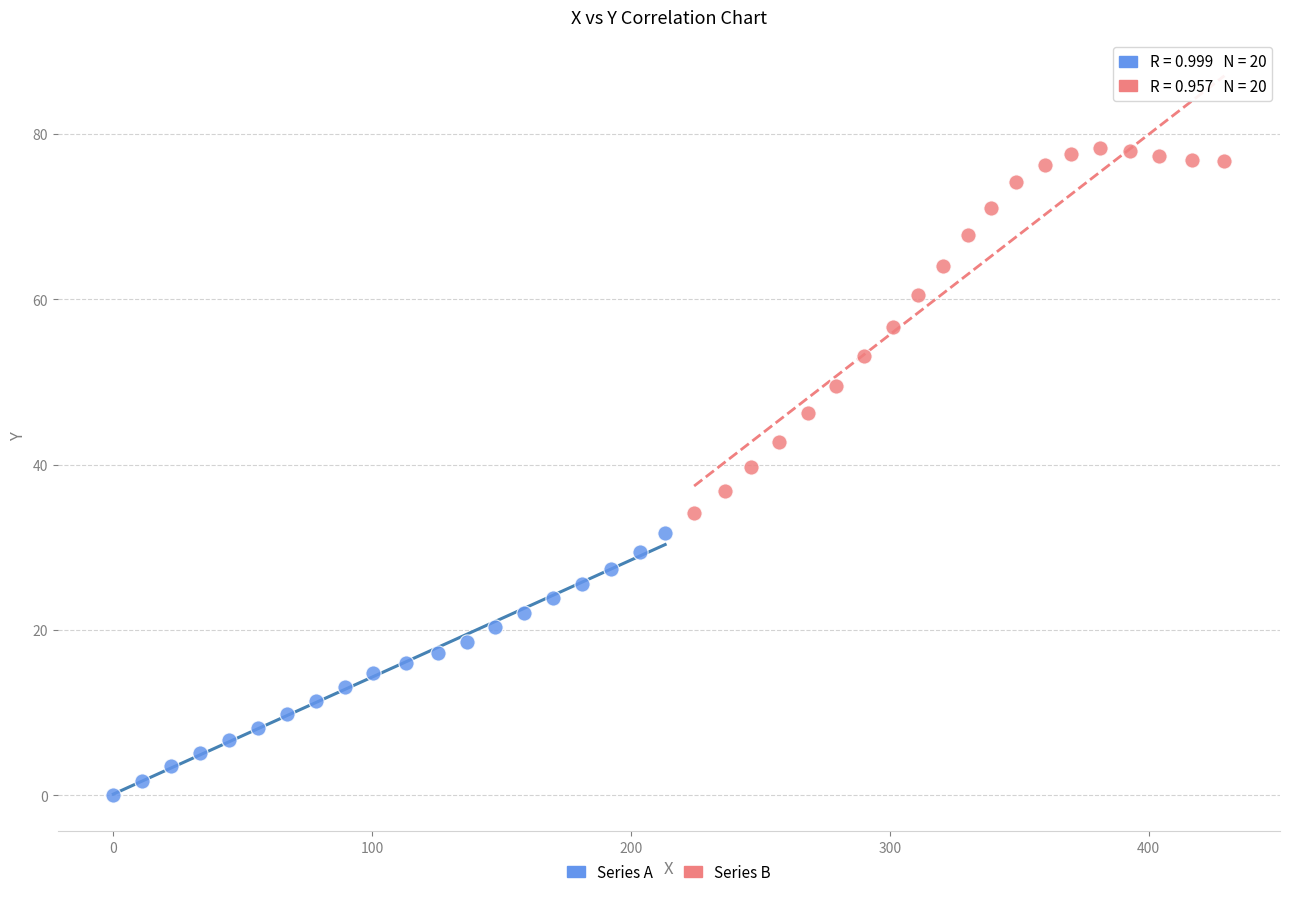

Which series contains the lowest Y value?

Series A